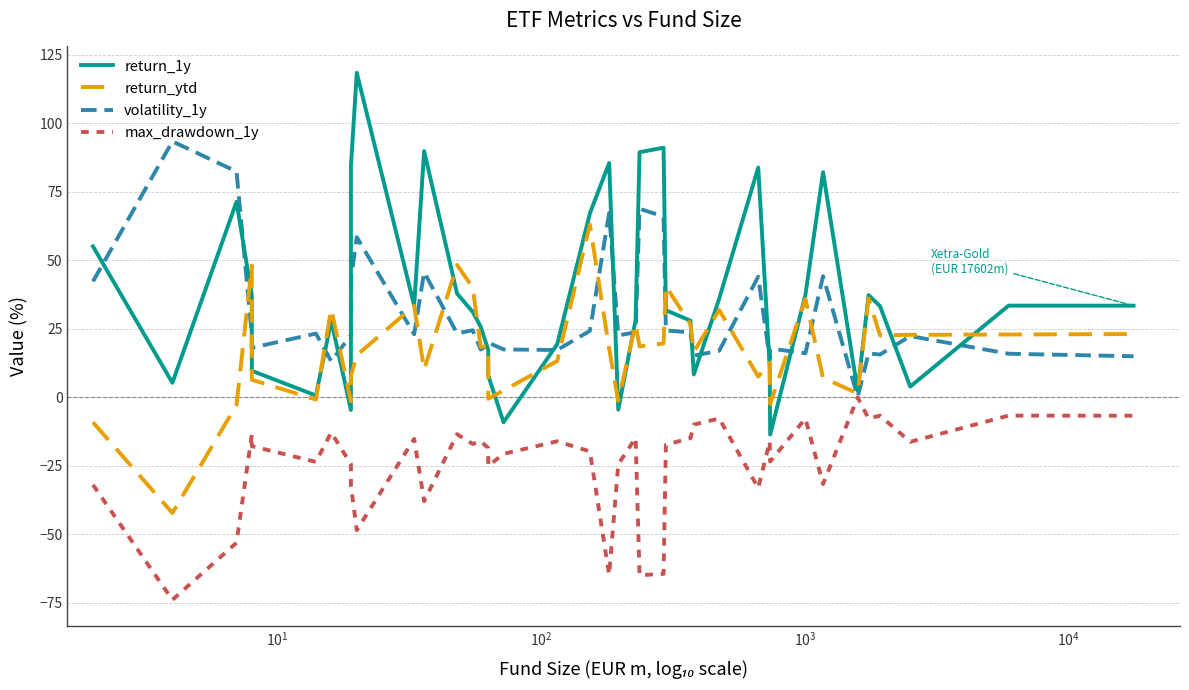

How many lines are shown in the chart?

4